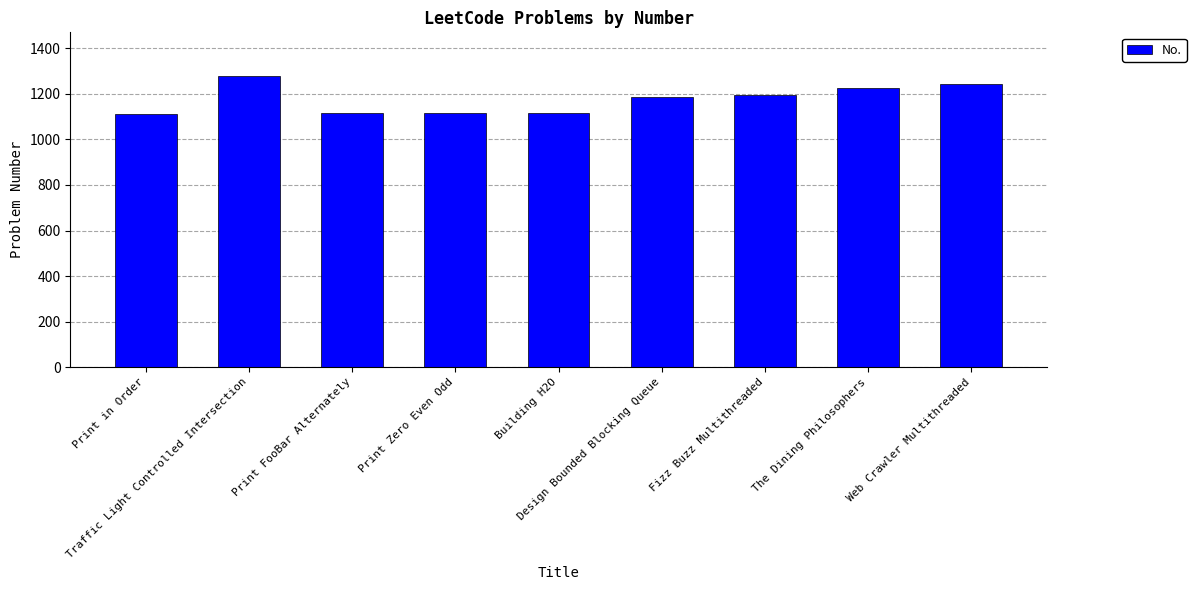

What is the smallest value displayed?

1114